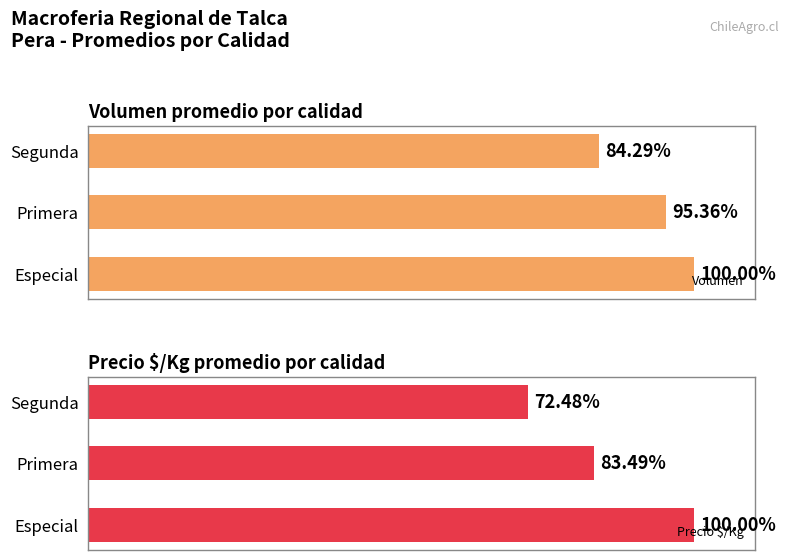

Which series has the largest total across all categories?

Volumen